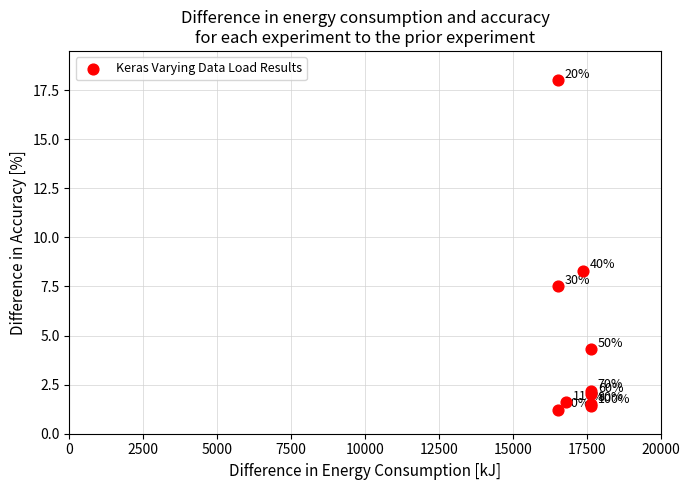

What Y value in the scatter plot is closest to 9?

8.3